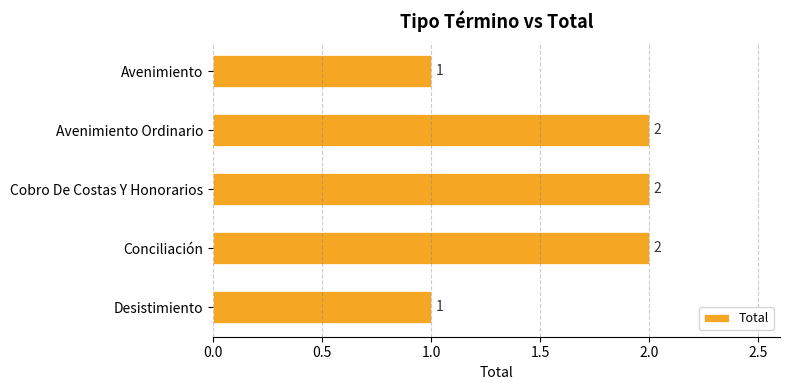

What is the label of the 3rd bar from the bottom?

Cobro De Costas Y Honorarios